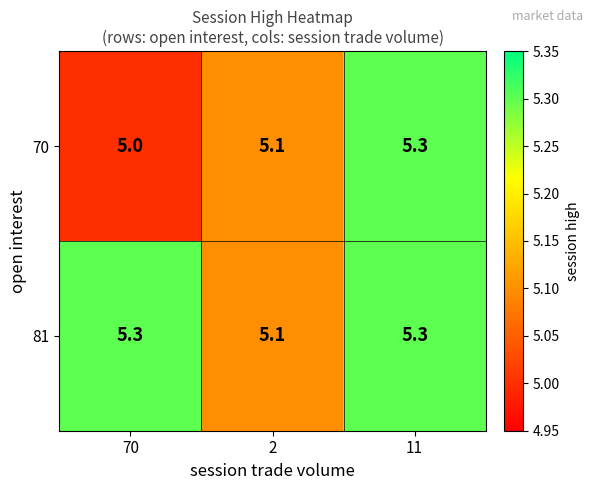

What is the difference between the highest and lowest values at 70?

0.3